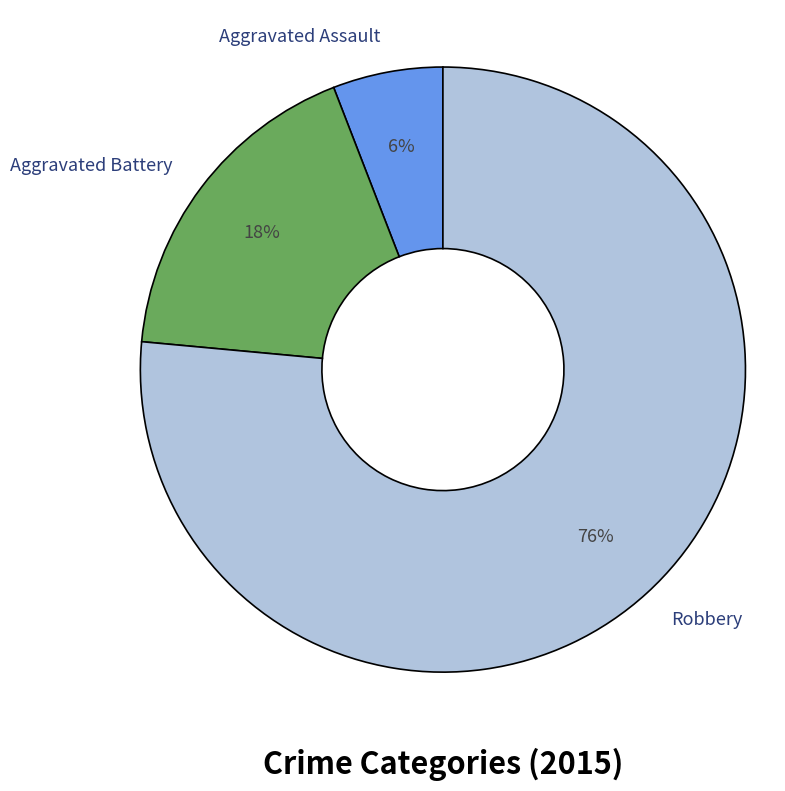

True or false: Robbery accounts for 76% of the total.

True